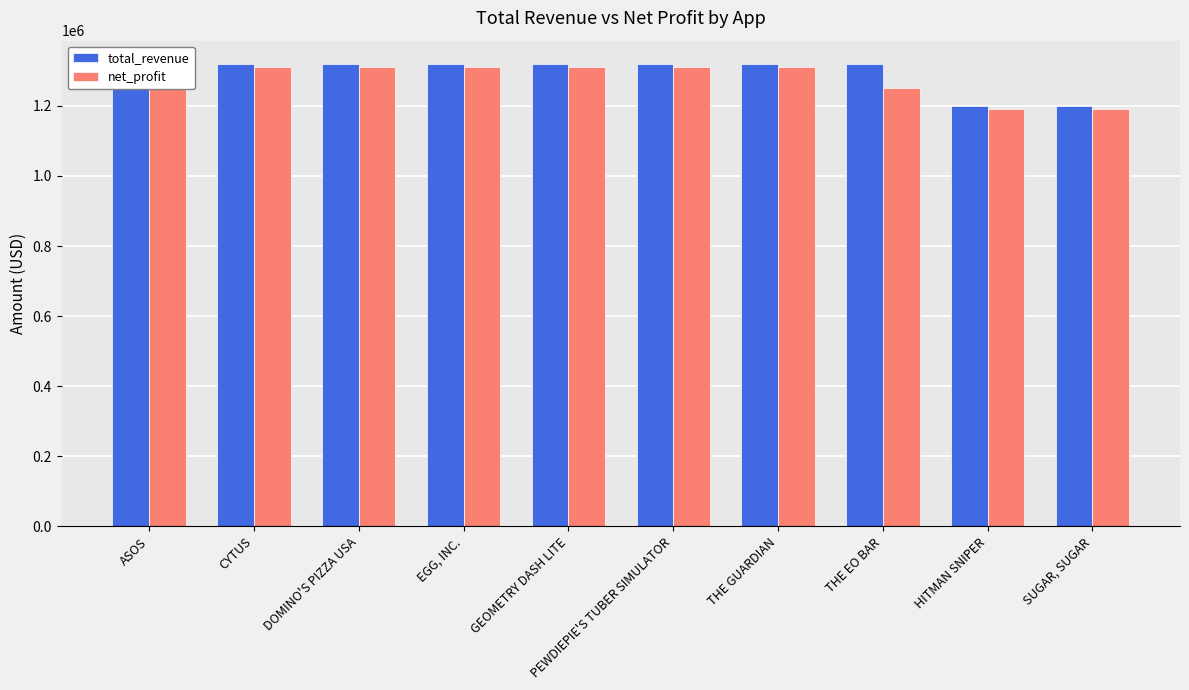

At how many categories does at least one series exceed 1263357?

8